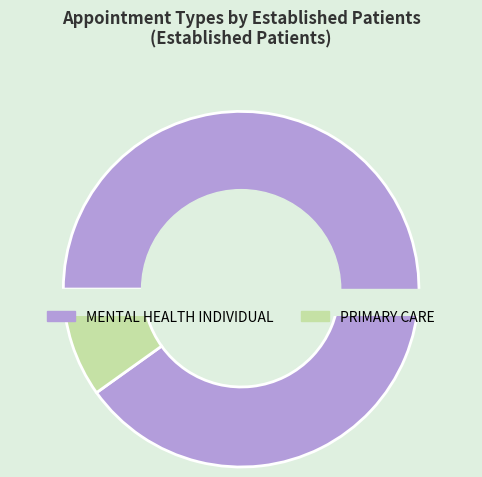

To the nearest percent, what is the average slice percentage?

50%